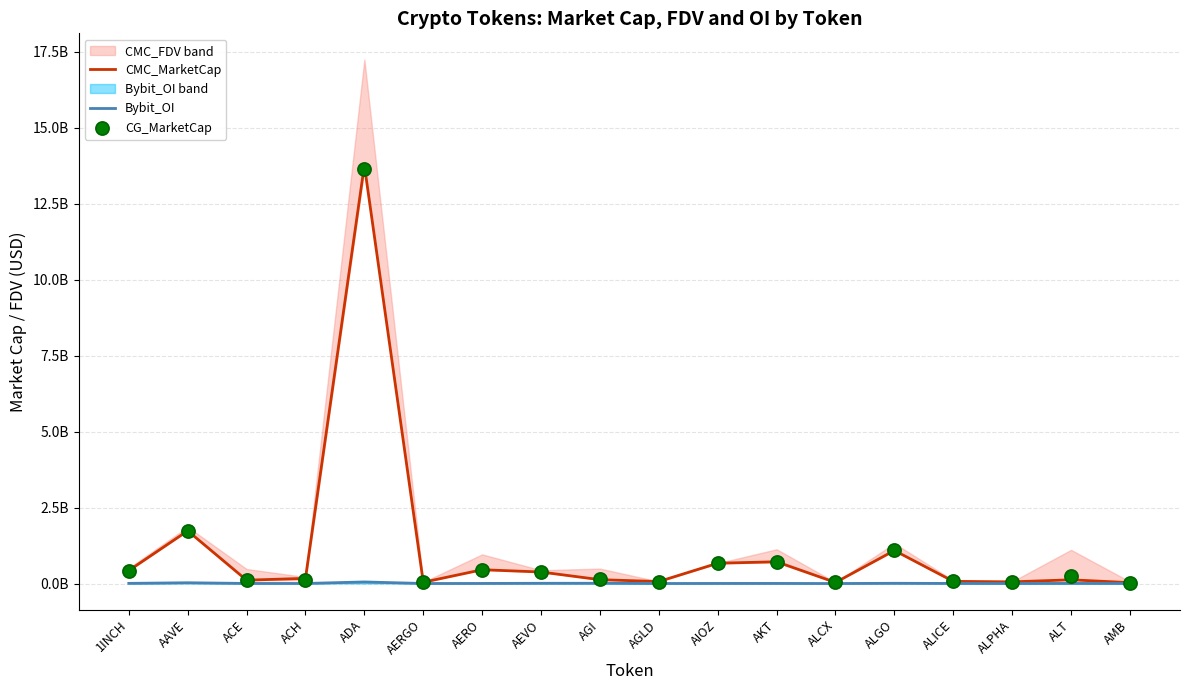

Which series contains the highest Y value?

CMC_MarketCap